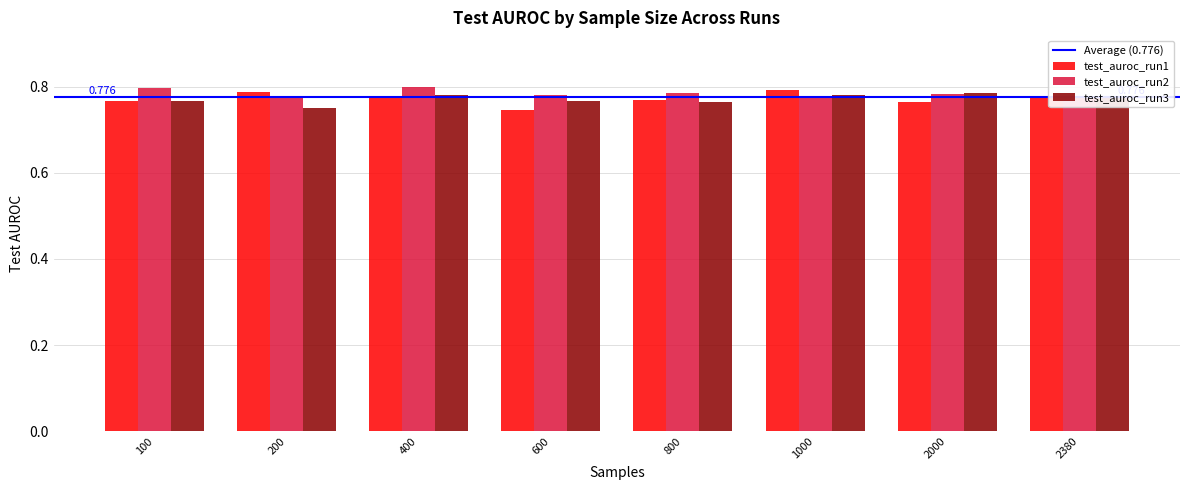

Between 1000 and 2380, which series saw the biggest shift?

test_auroc_run1